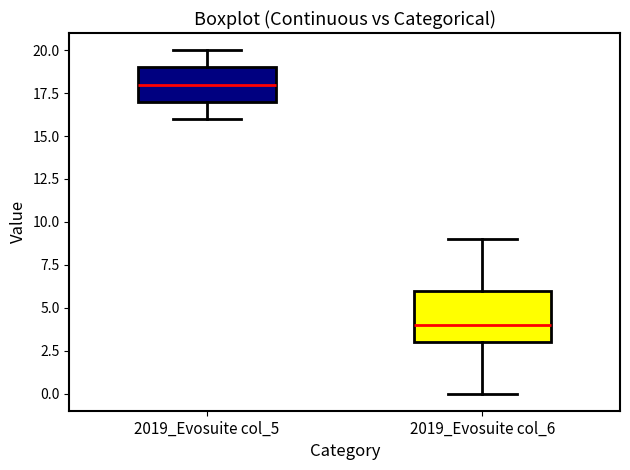

Reading left to right, transcribe this box plot: for each box, give where its median line is, the range the box spans, and where its two whiskers end, as read against the y-axis. The values are not printed on the chart, so give them approximately, as read against the axis.

2019_Evosuite col_5: median 18, box 17 to 19, whiskers 16 to 20
2019_Evosuite col_6: median 4, box 3 to 6, whiskers 0 to 9